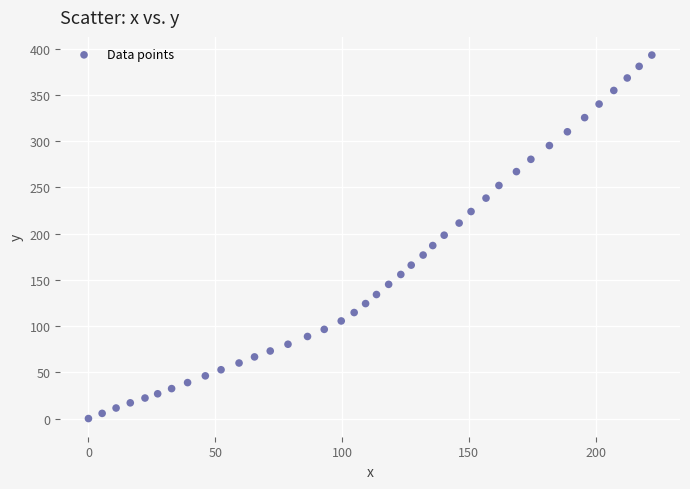

What is the range of X values (max minus min)?

222.2